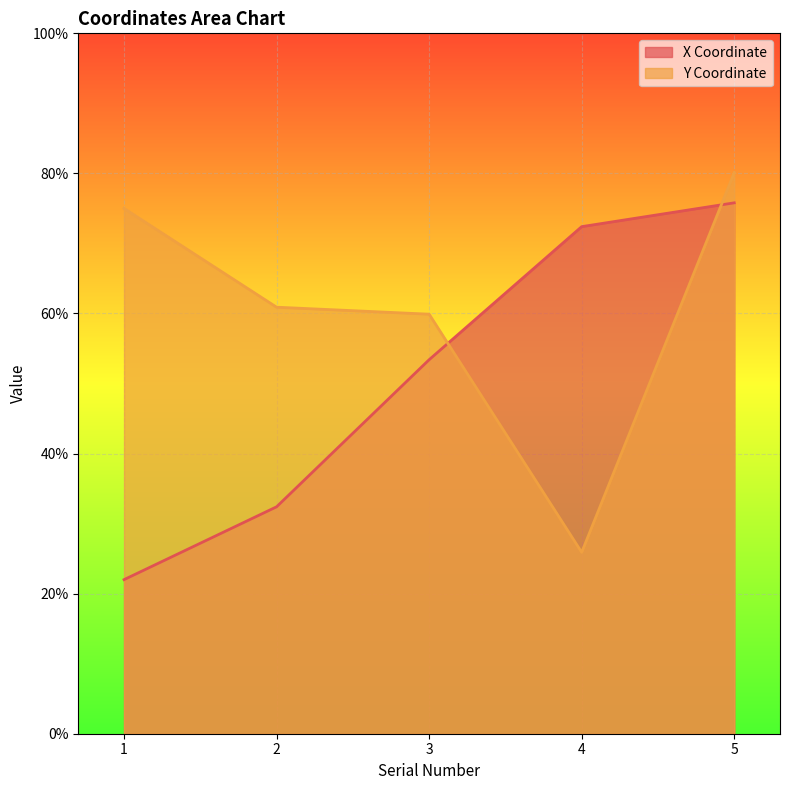

What is the spread (max minus min) of values at 2?

28.5